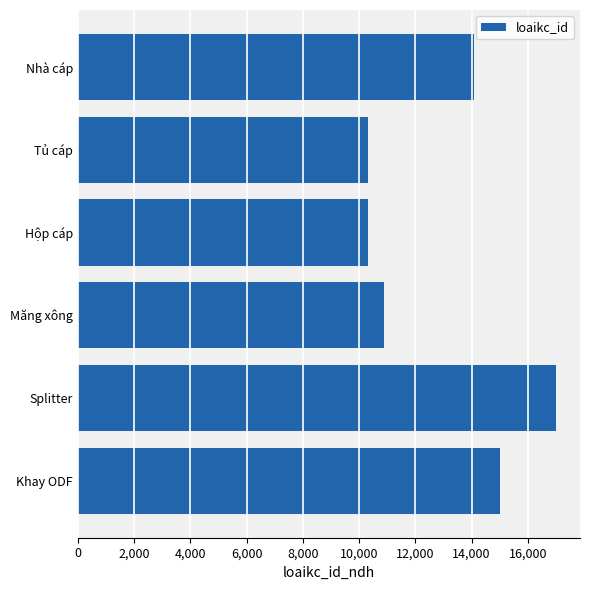

Reading bottom to top, transcribe all the data shown in this chart.

Khay ODF=15000	Splitter=17000	Măng xông=10900	Hộp cáp=10300	Tủ cáp=10300	Nhà cáp=14100